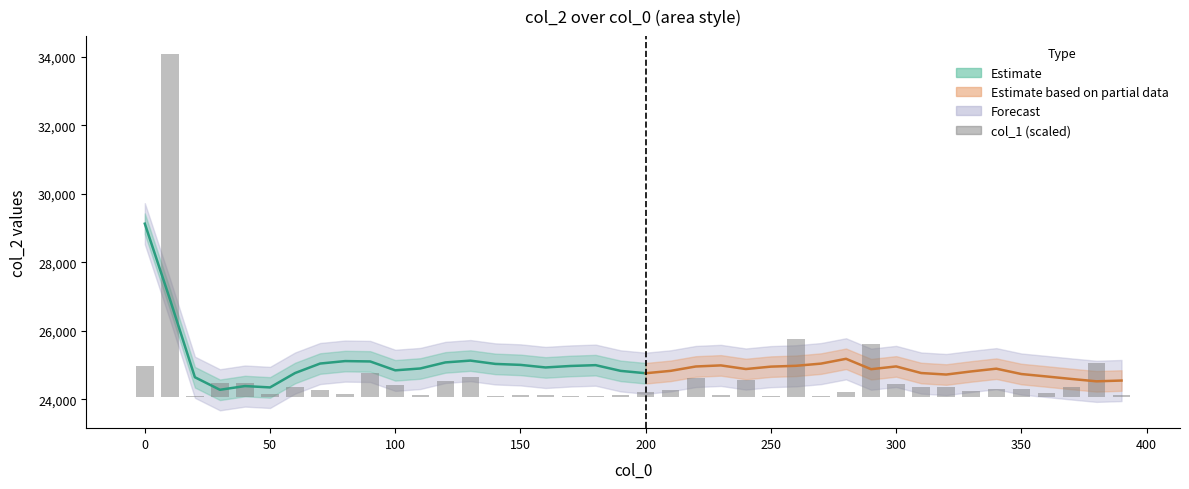

What is the average value?

560.3